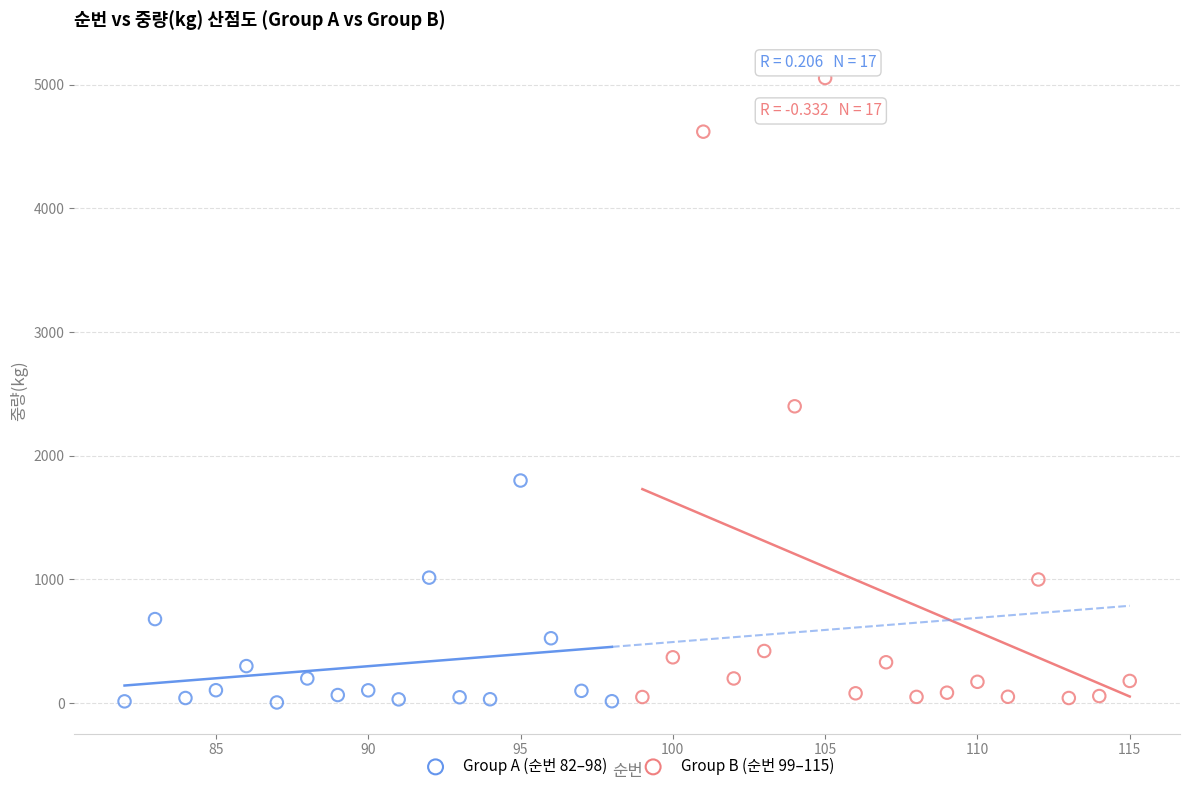

Which series reaches the maximum Y coordinate?

Group B (순번 99–115)